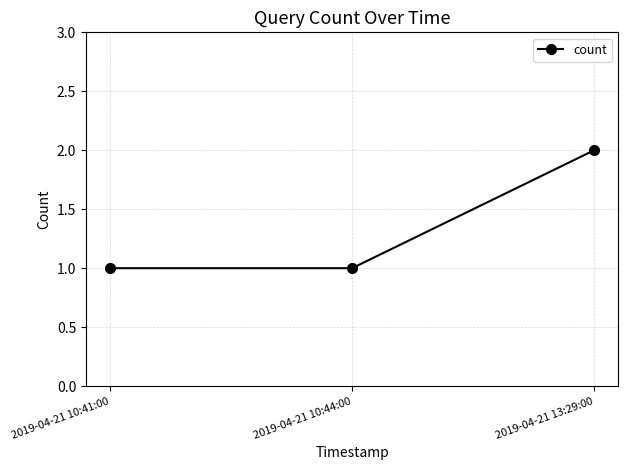

What is the difference between the maximum and minimum values?

1